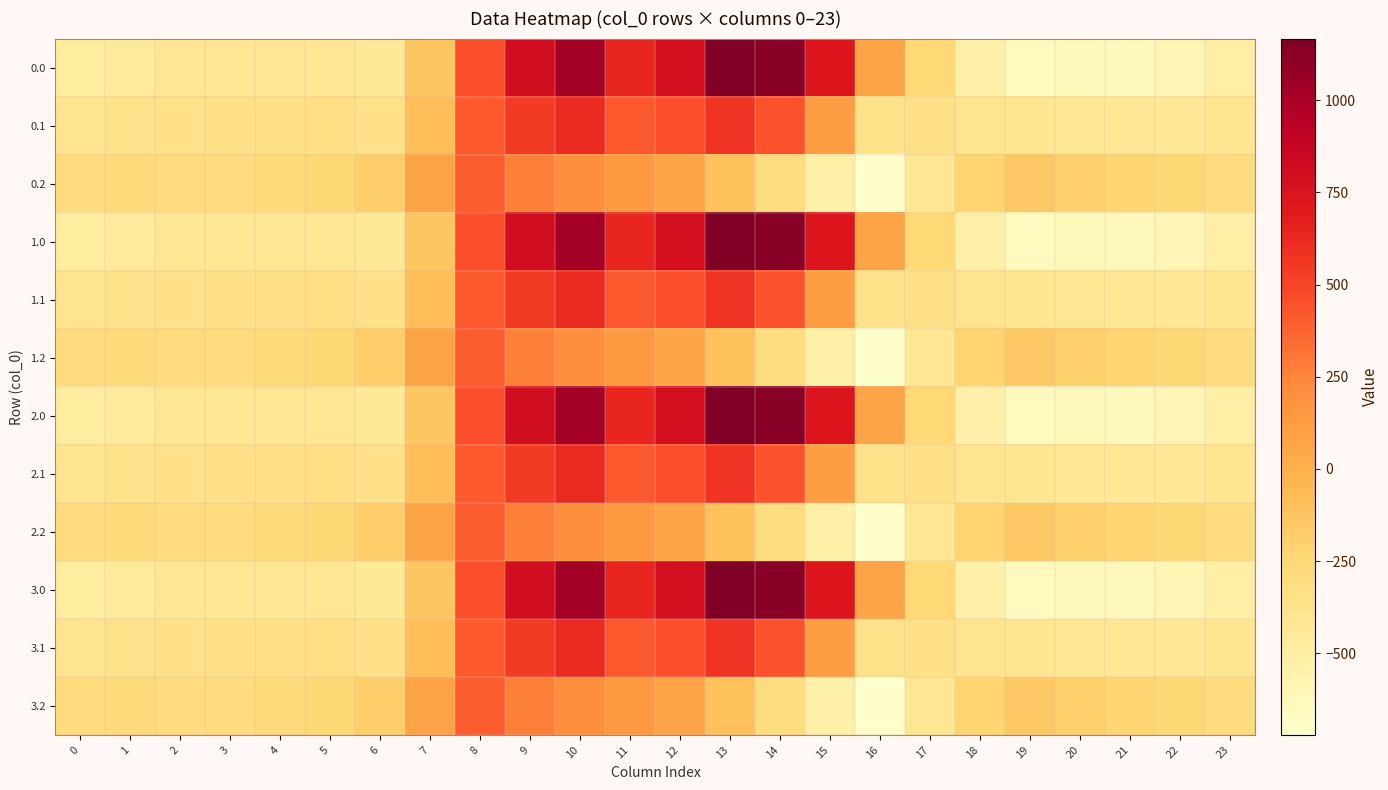

Reading left to right, what are all the values shown in this chart?

0.0: 0=-482.0	1=-449.5	2=-410.3	3=-404.4	4=-404.9	5=-410.8	6=-435.0	7=-136.4	8=454.2	9=804.0	10=1023.2	11=640.9	12=784.4	13=1167.2	14=1128.3	15=739.0	16=67.6	17=-250.3	18=-529.6	19=-644.5	20=-629.9	21=-638.4	22=-592.3	23=-511.3
0.1: 0=-384.6	1=-361.1	2=-347.9	3=-342.7	4=-339.6	5=-329.5	6=-345.2	7=-81.6	8=412.6	9=542.1	10=628.1	11=415.4	12=456.1	13=574.0	14=438.6	15=111.1	16=-353.7	17=-340.1	18=-388.5	19=-399.7	20=-414.5	21=-432.4	22=-419.9	23=-399.4
0.2: 0=-287.1	1=-272.7	2=-285.5	3=-281.0	4=-274.4	5=-248.1	6=-187.1	7=77.9	8=407.2	9=271.1	10=202.5	11=149.1	12=65.2	13=-104.4	14=-301.9	15=-522.2	16=-721.2	17=-409.5	18=-223.1	19=-151.1	20=-199.2	21=-226.4	22=-247.4	23=-287.5
1.0: 0=-482.0	1=-449.5	2=-410.3	3=-404.4	4=-404.9	5=-410.8	6=-435.0	7=-136.4	8=454.2	9=804.0	10=1023.2	11=640.9	12=784.4	13=1167.2	14=1128.3	15=739.0	16=67.6	17=-250.3	18=-529.6	19=-644.5	20=-629.9	21=-638.4	22=-592.3	23=-511.3
1.1: 0=-384.6	1=-361.1	2=-347.9	3=-342.7	4=-339.6	5=-329.5	6=-345.2	7=-81.6	8=412.6	9=542.1	10=628.1	11=415.4	12=456.1	13=574.0	14=438.6	15=111.1	16=-353.7	17=-340.1	18=-388.5	19=-399.7	20=-414.5	21=-432.4	22=-419.9	23=-399.4
1.2: 0=-287.1	1=-272.7	2=-285.5	3=-281.0	4=-274.4	5=-248.1	6=-187.1	7=77.9	8=407.2	9=271.1	10=202.5	11=149.1	12=65.2	13=-104.4	14=-301.9	15=-522.2	16=-721.2	17=-409.5	18=-223.1	19=-151.1	20=-199.2	21=-226.4	22=-247.4	23=-287.5
2.0: 0=-482.0	1=-449.5	2=-410.3	3=-404.4	4=-404.9	5=-410.8	6=-435.0	7=-136.4	8=454.2	9=804.0	10=1023.2	11=640.9	12=784.4	13=1167.2	14=1128.3	15=739.0	16=67.6	17=-250.3	18=-529.6	19=-644.5	20=-629.9	21=-638.4	22=-592.3	23=-511.3
2.1: 0=-384.6	1=-361.1	2=-347.9	3=-342.7	4=-339.6	5=-329.5	6=-345.2	7=-81.6	8=412.6	9=542.1	10=628.1	11=415.4	12=456.1	13=574.0	14=438.6	15=111.1	16=-353.7	17=-340.1	18=-388.5	19=-399.7	20=-414.5	21=-432.4	22=-419.9	23=-399.4
2.2: 0=-287.1	1=-272.7	2=-285.5	3=-281.0	4=-274.4	5=-248.1	6=-187.1	7=77.9	8=407.2	9=271.1	10=202.5	11=149.1	12=65.2	13=-104.4	14=-301.9	15=-522.2	16=-721.2	17=-409.5	18=-223.1	19=-151.1	20=-199.2	21=-226.4	22=-247.4	23=-287.5
3.0: 0=-482.0	1=-449.5	2=-410.3	3=-404.4	4=-404.9	5=-410.8	6=-435.0	7=-136.4	8=454.2	9=804.0	10=1023.2	11=640.9	12=784.4	13=1167.2	14=1128.3	15=739.0	16=67.6	17=-250.3	18=-529.6	19=-644.5	20=-629.9	21=-638.4	22=-592.3	23=-511.3
3.1: 0=-384.6	1=-361.1	2=-347.9	3=-342.7	4=-339.6	5=-329.5	6=-345.2	7=-81.6	8=412.6	9=542.1	10=628.1	11=415.4	12=456.1	13=574.0	14=438.6	15=111.1	16=-353.7	17=-340.1	18=-388.5	19=-399.7	20=-414.5	21=-432.4	22=-419.9	23=-399.4
3.2: 0=-287.1	1=-272.7	2=-285.5	3=-281.0	4=-274.4	5=-248.1	6=-187.1	7=77.9	8=407.2	9=271.1	10=202.5	11=149.1	12=65.2	13=-104.4	14=-301.9	15=-522.2	16=-721.2	17=-409.5	18=-223.1	19=-151.1	20=-199.2	21=-226.4	22=-247.4	23=-287.5